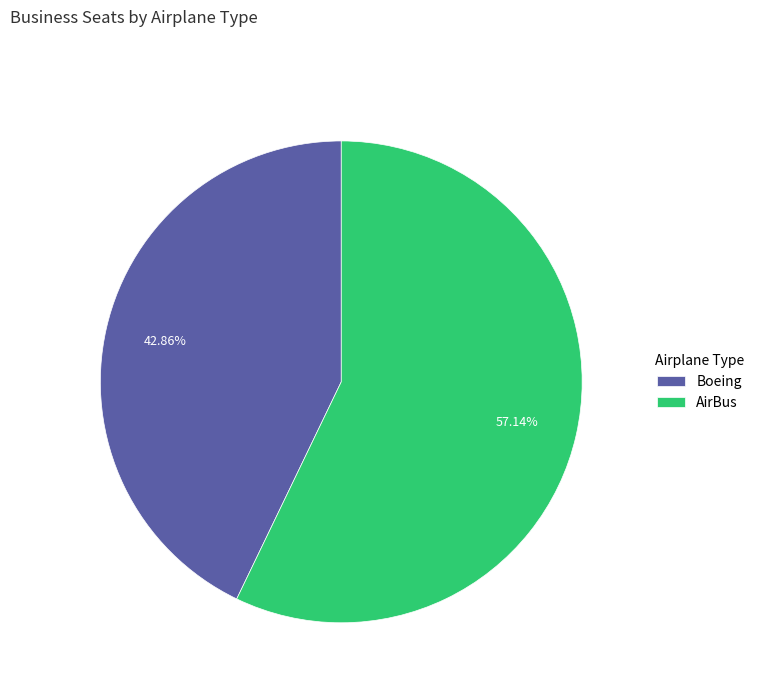

Combined, do AirBus and Boeing account for over 50%?

Yes